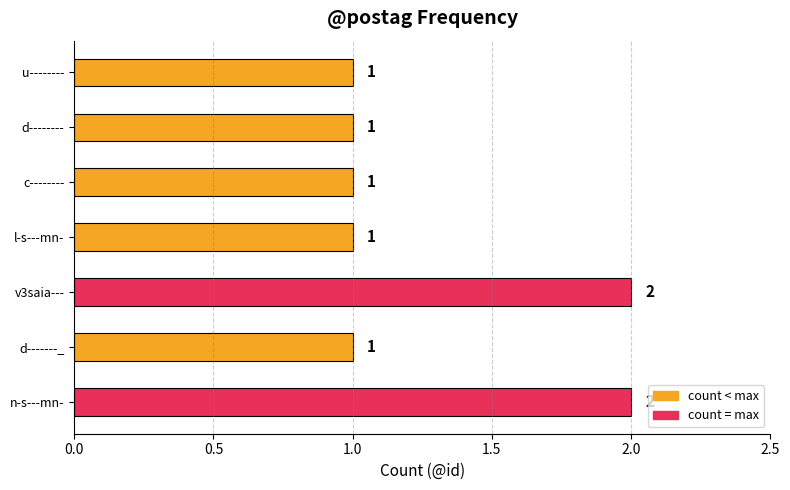

How many categories are shown in the chart?

7